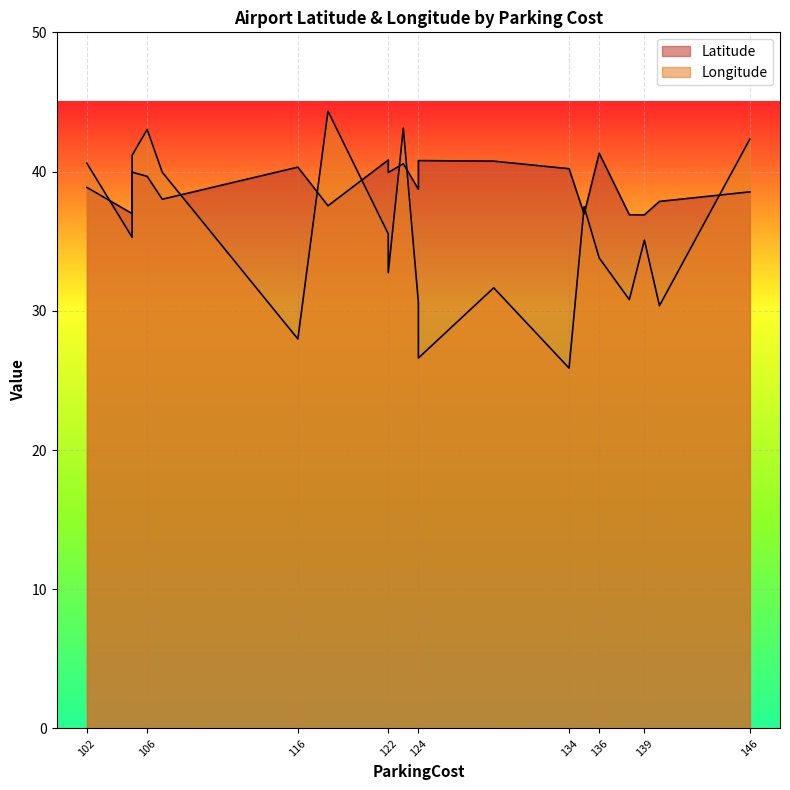

At 118, list the series in order from smallest to largest.

Latitude, Longitude